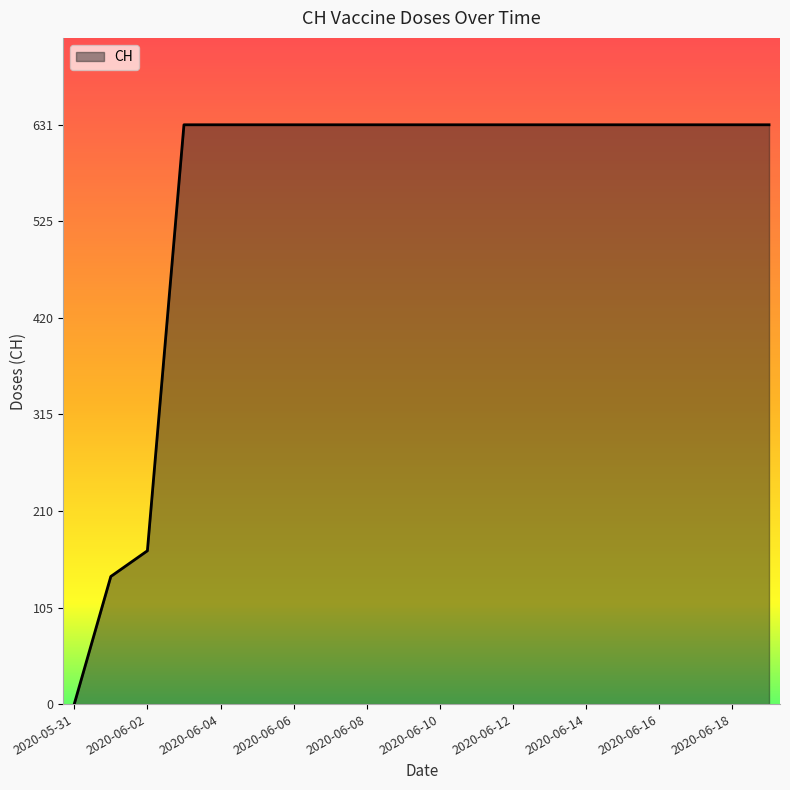

What is the difference between the maximum and minimum values?

631